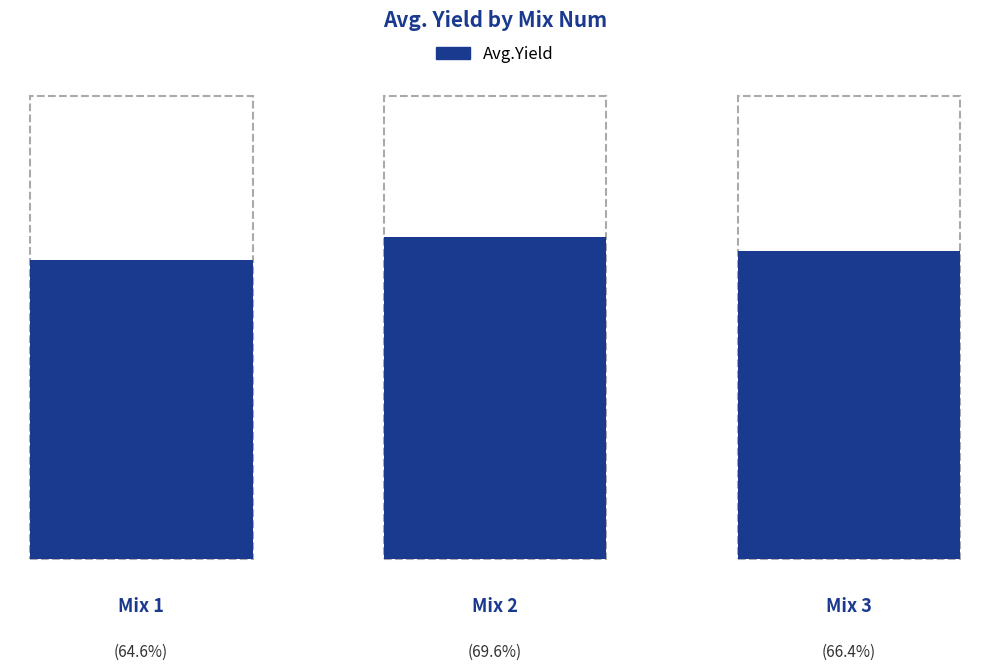

Reading left to right, extract all data points from this chart.

1=64.6	2=69.6	3=66.4